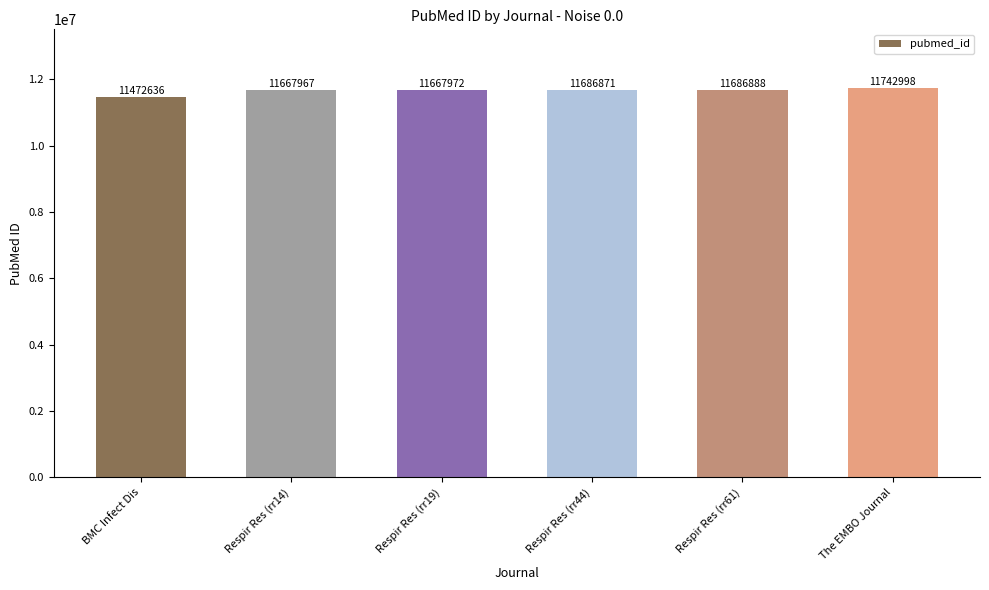

At which label is the value closest to 11607817?

Respir Res (rr14)